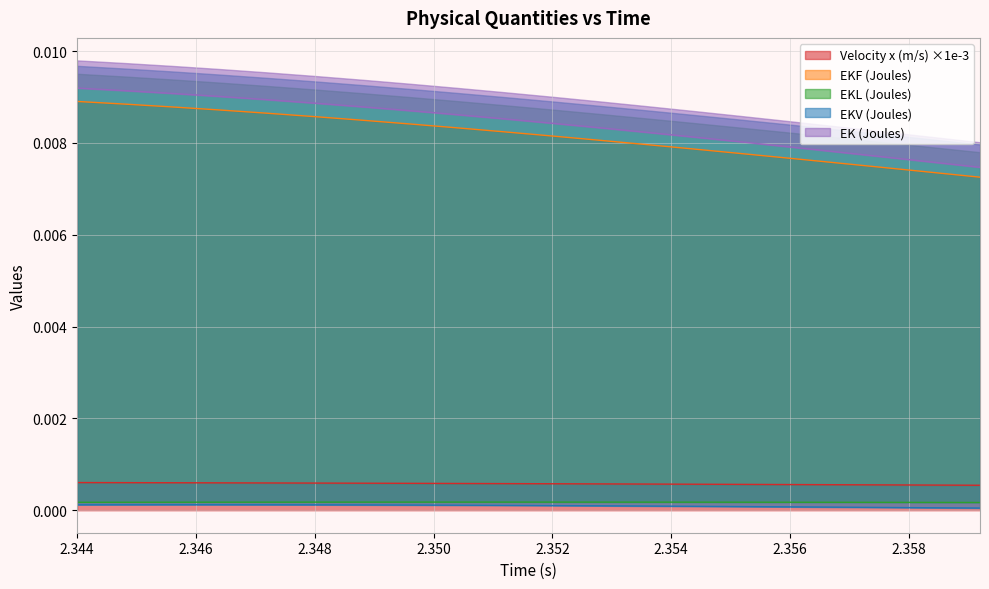

Count the EKF (Joules) values in the range 0 to 1.

20